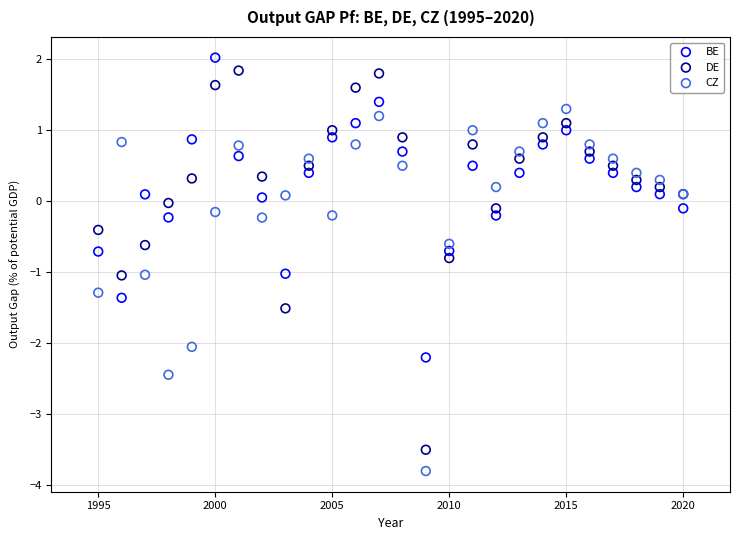

What are all the series names shown in the legend?

BE, DE, CZ